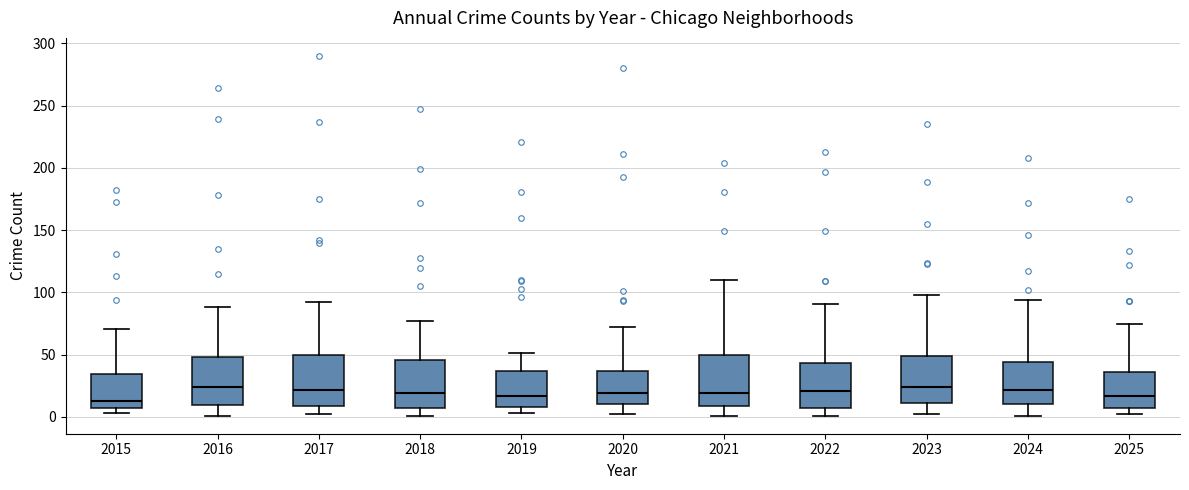

Where does the lower whisker of the box at x = 2022 end on the y-axis? The values are not printed on the chart, so give them approximately, as read against the axis.

0